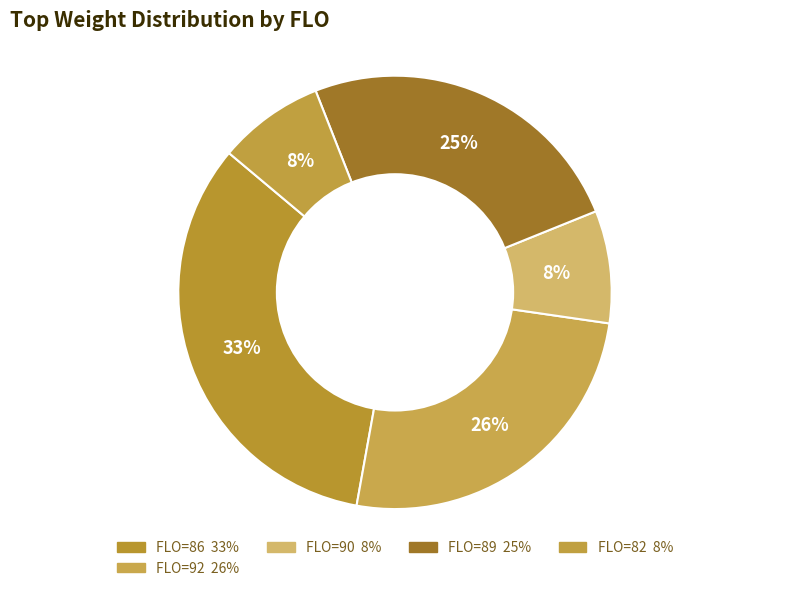

Count the number of slices in the pie.

5